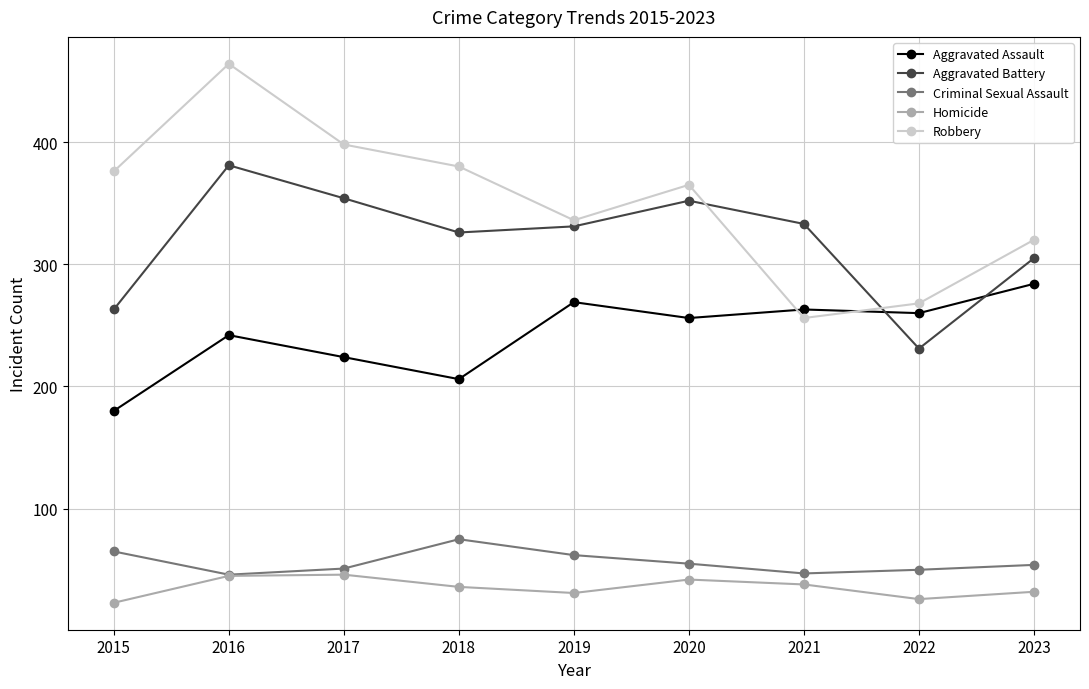

What is the value of the Aggravated Assault point at the 9th from the left?

284